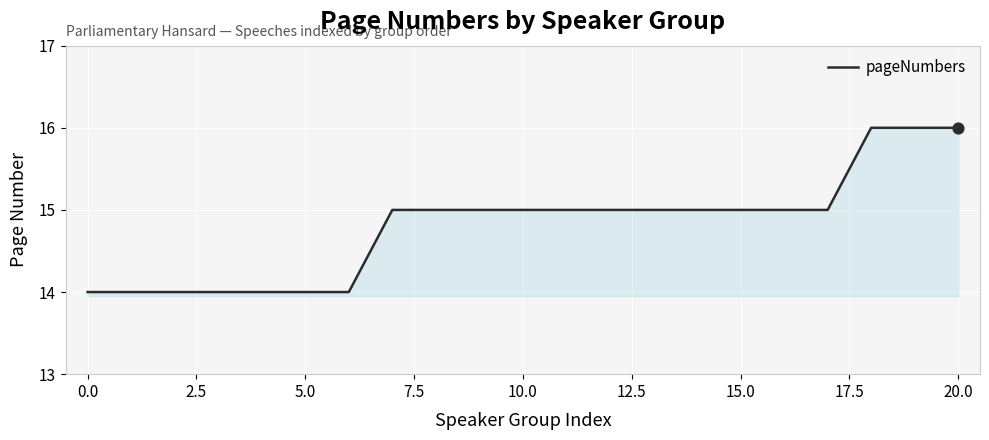

What is the minimum value shown in the chart?

14